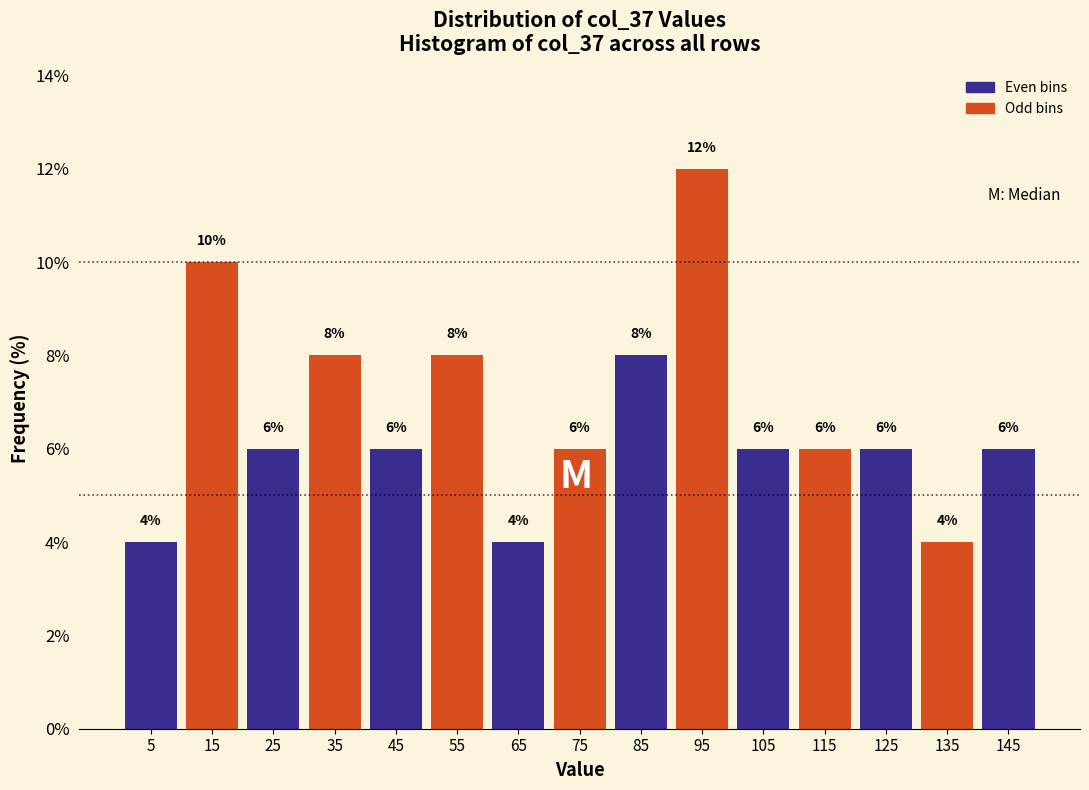

Reading left to right, list every bar in this chart as the range it spans on the x-axis followed by its height.

0 to 10: 4
10 to 20: 10
20 to 30: 6
30 to 40: 8
40 to 50: 6
50 to 60: 8
60 to 70: 4
70 to 80: 6
80 to 90: 8
90 to 100: 12
100 to 110: 6
110 to 120: 6
120 to 130: 6
130 to 140: 4
140 to 150: 6